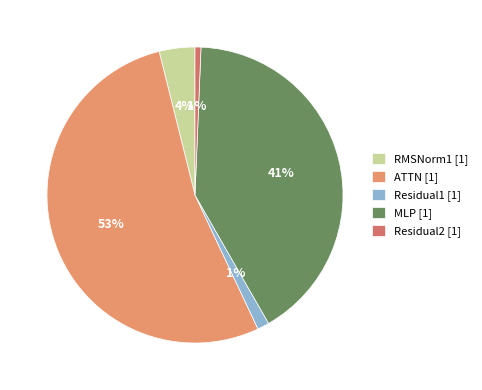

Approximately how many times larger is the value at ATTN compared to RMSNorm1?

13.6